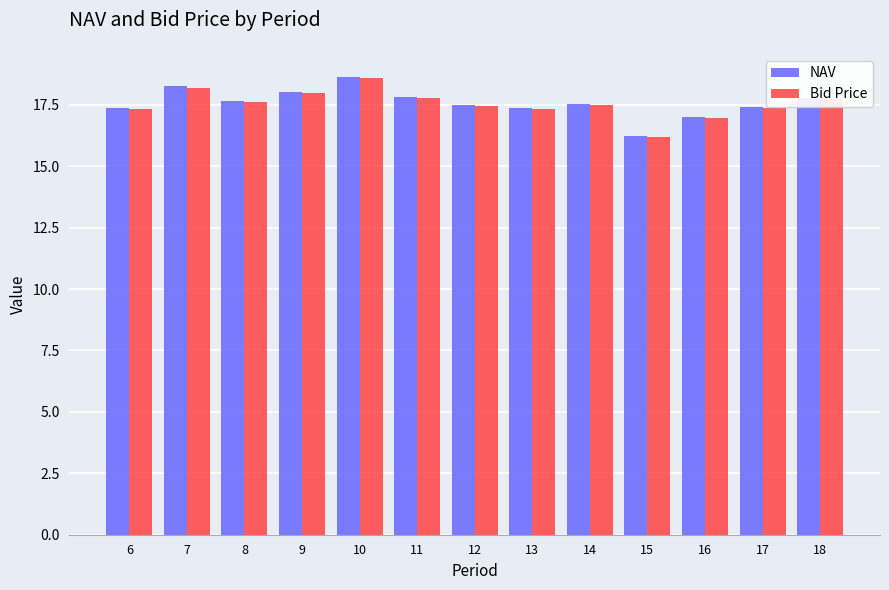

Count the number of categories in the chart.

13